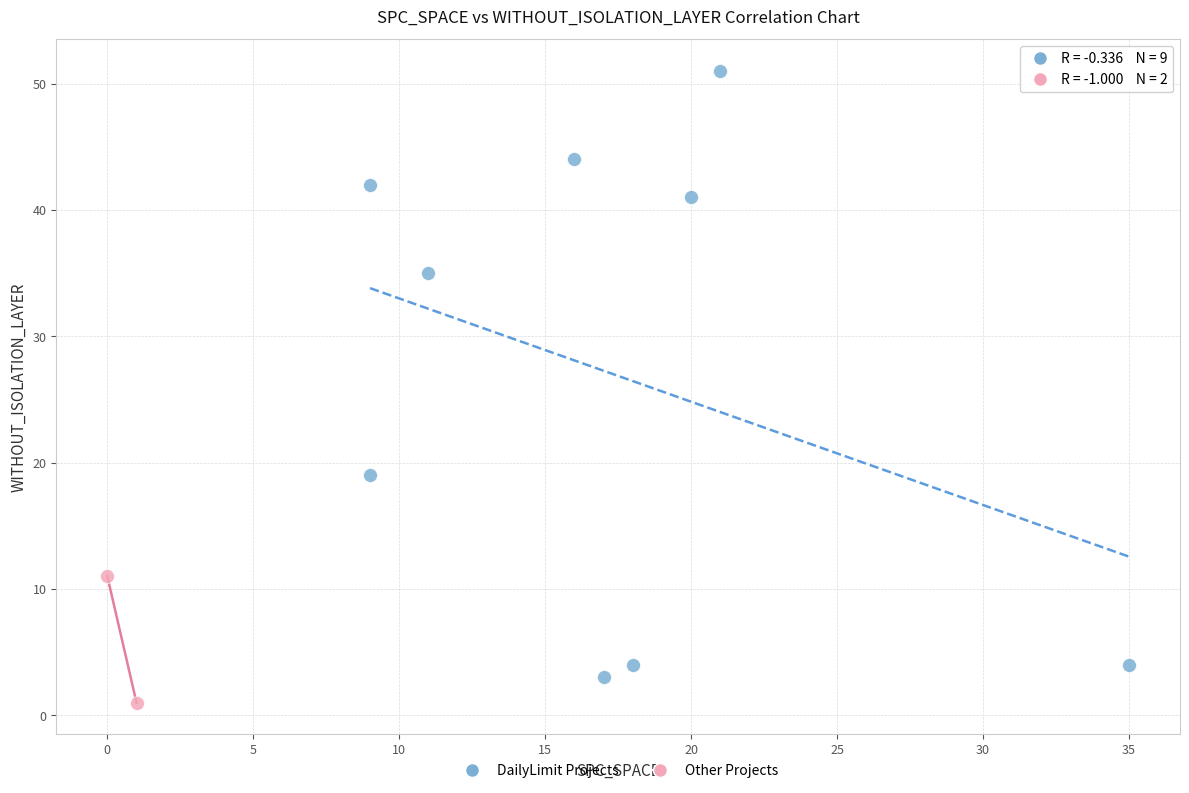

What are all the series names shown in the legend?

DailyLimit Projects, Other Projects